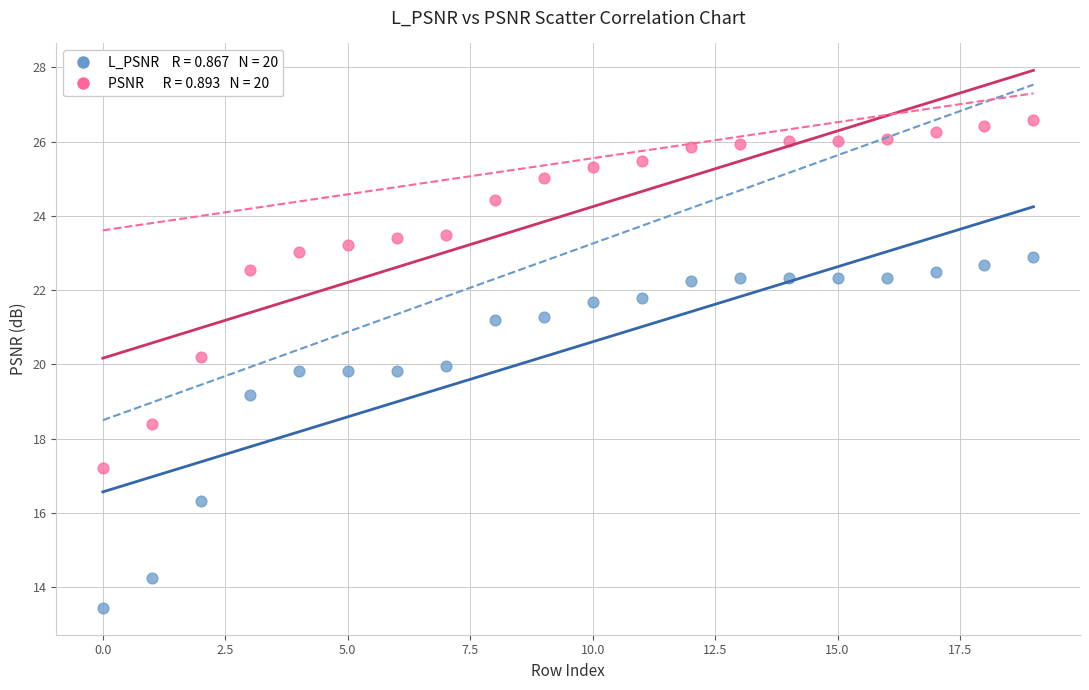

Across all data points, what is the range of Y values (max minus min)?

13.1